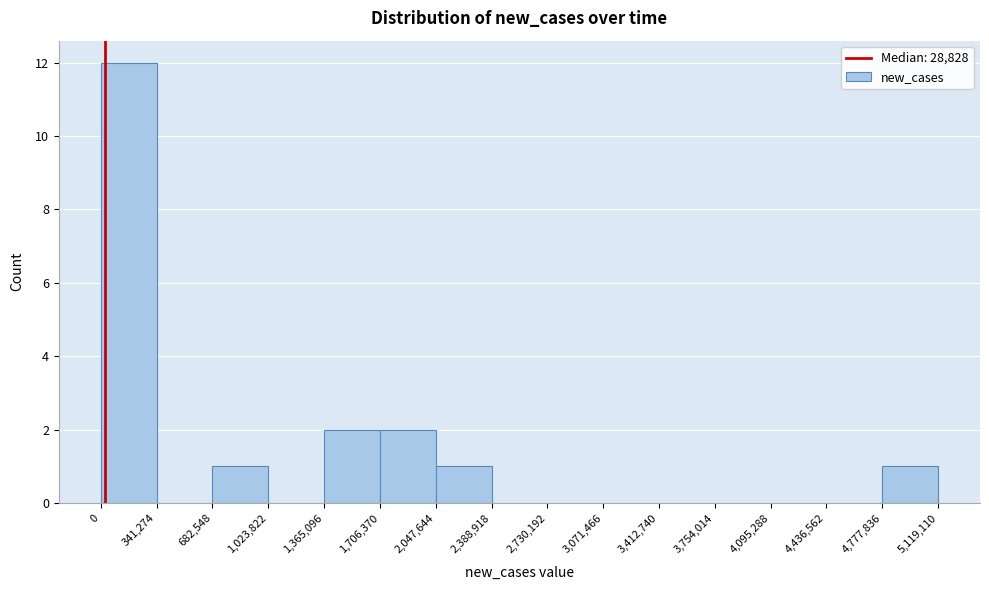

Over which range of the x-axis is the bar tallest?

0 to 341,274